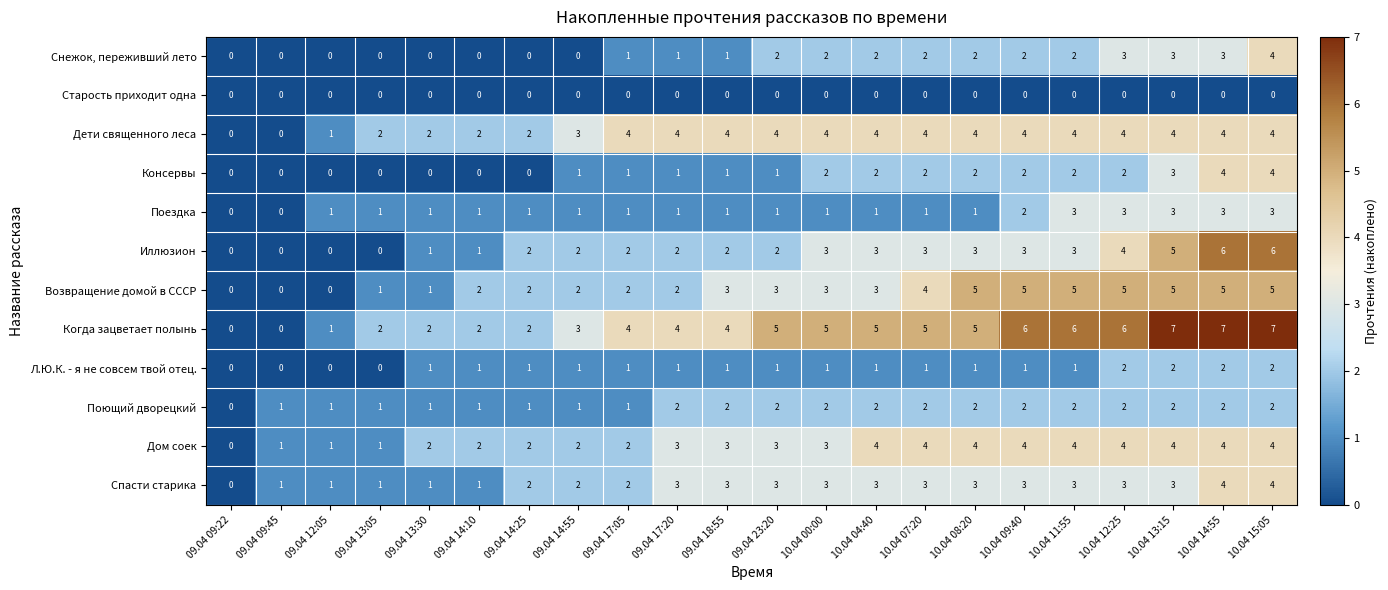

Which series has the largest range (max minus min)?

Когда зацветает полынь